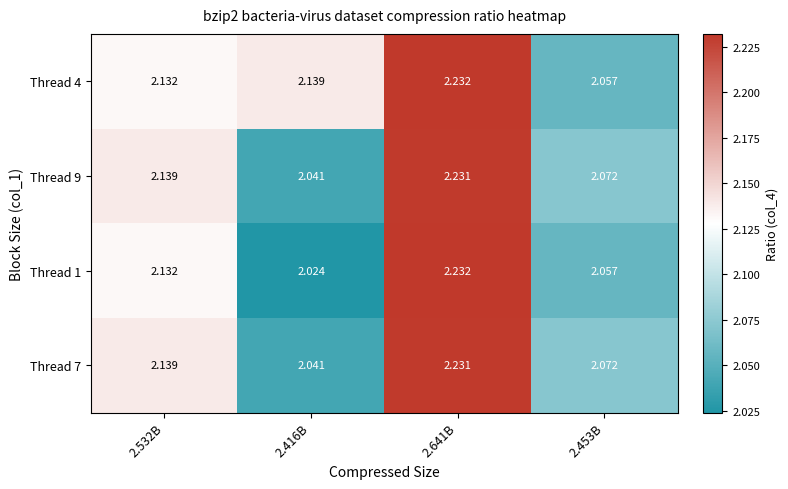

Between 2.416B and 2.641B, which series saw the biggest shift?

Thread 1